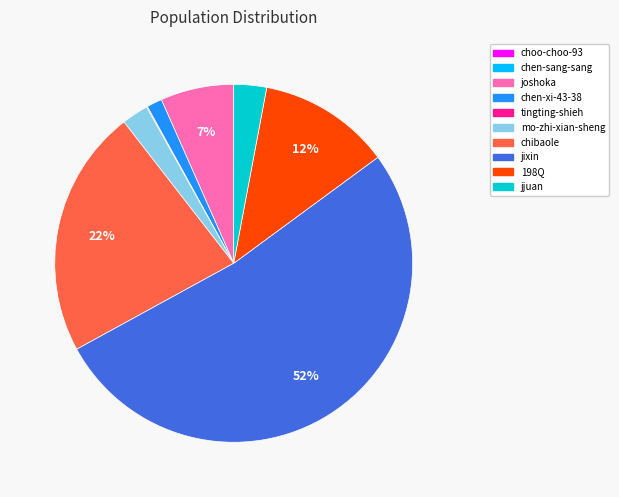

Which category has the biggest portion of the pie?

jixin